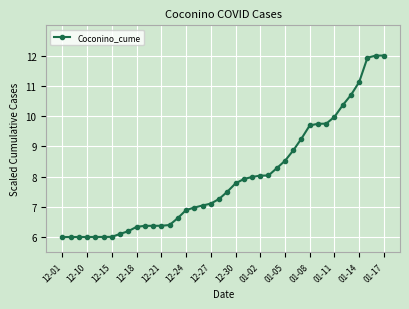

What is the smallest value displayed?

6.0